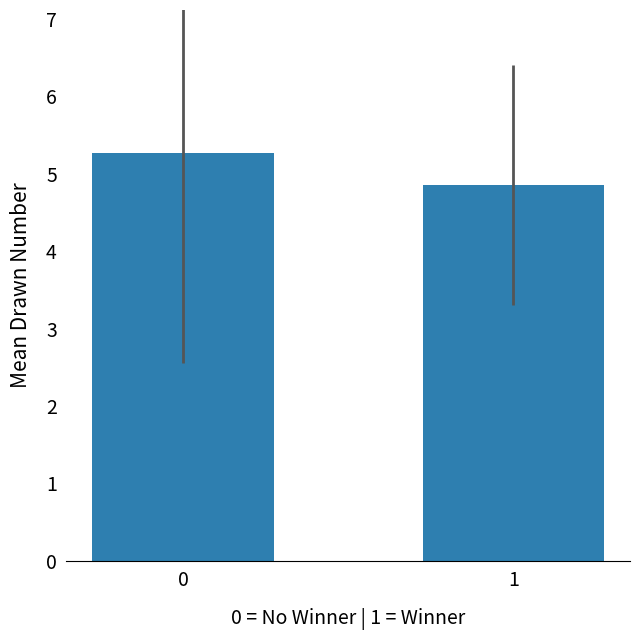

At which category does the chart reach its minimum across all series?

1